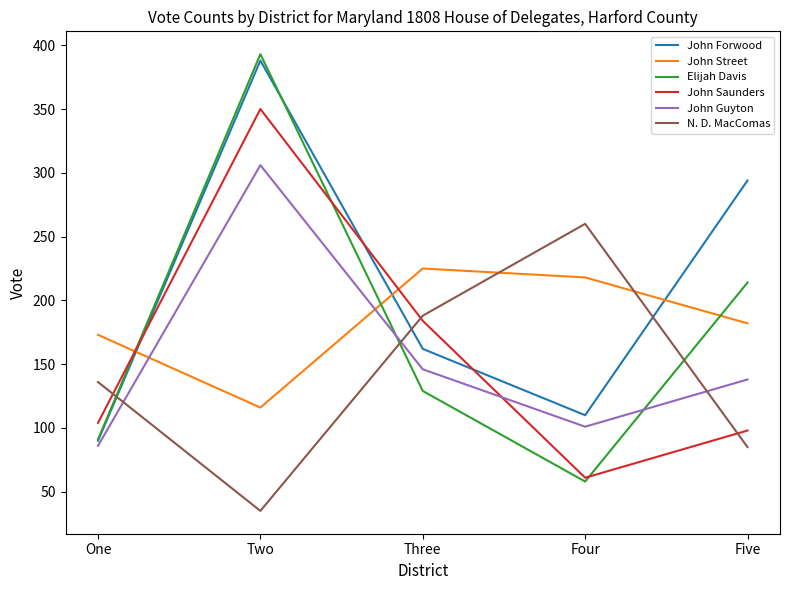

What is the spread (max minus min) of values at Four?

202